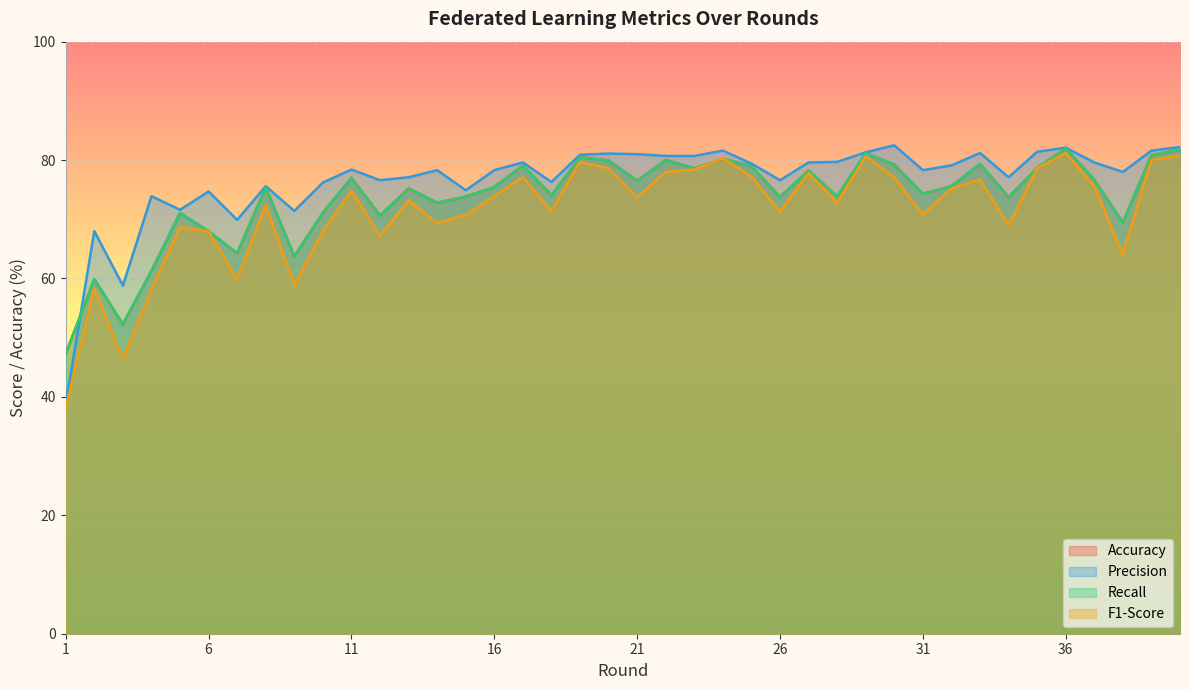

Where is Recall nearest to the value 64?

9